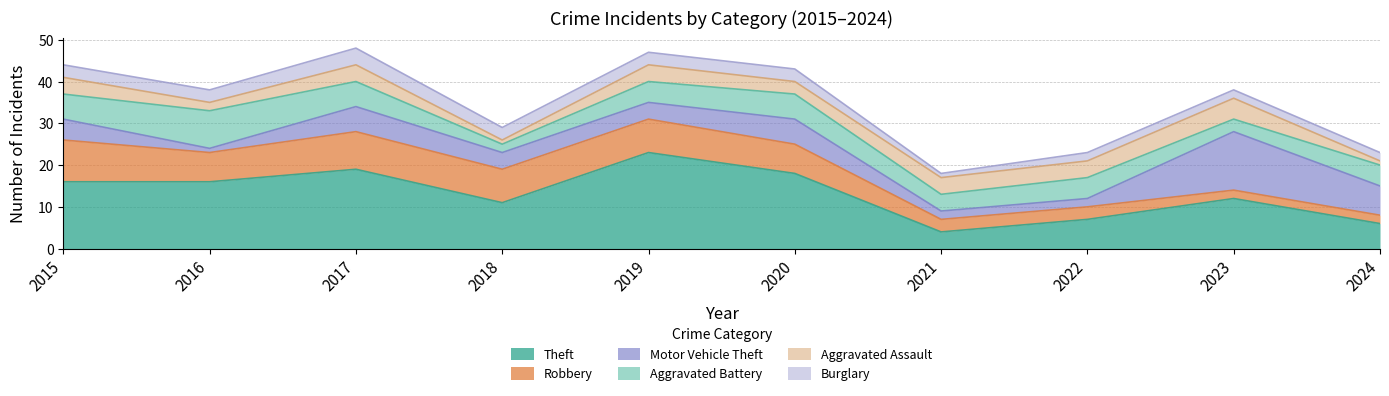

At which label does Aggravated Assault first exceed 4?

2023